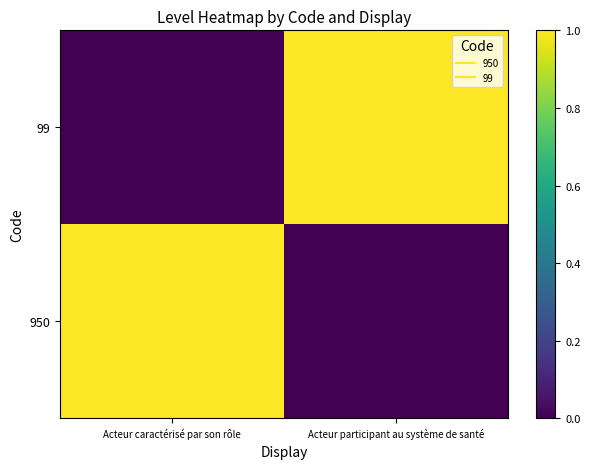

List the series in order of their peak value, highest first.

950, 99